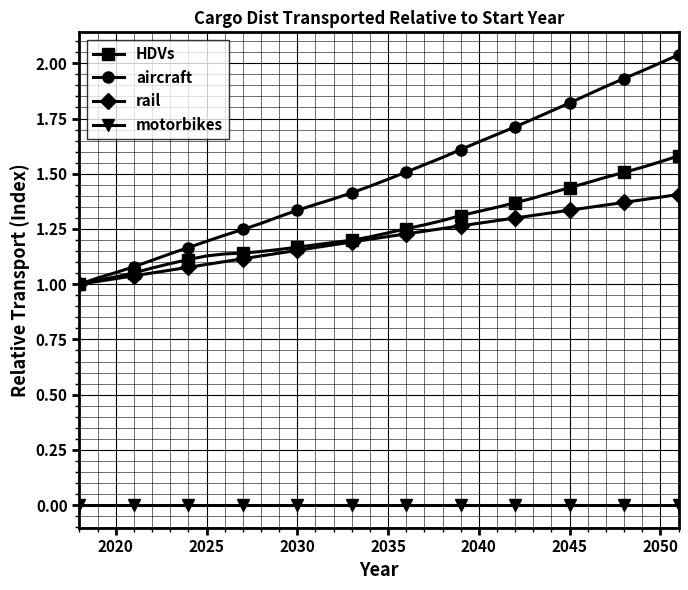

True or false: motorbikes and aircraft cross at least once.

False